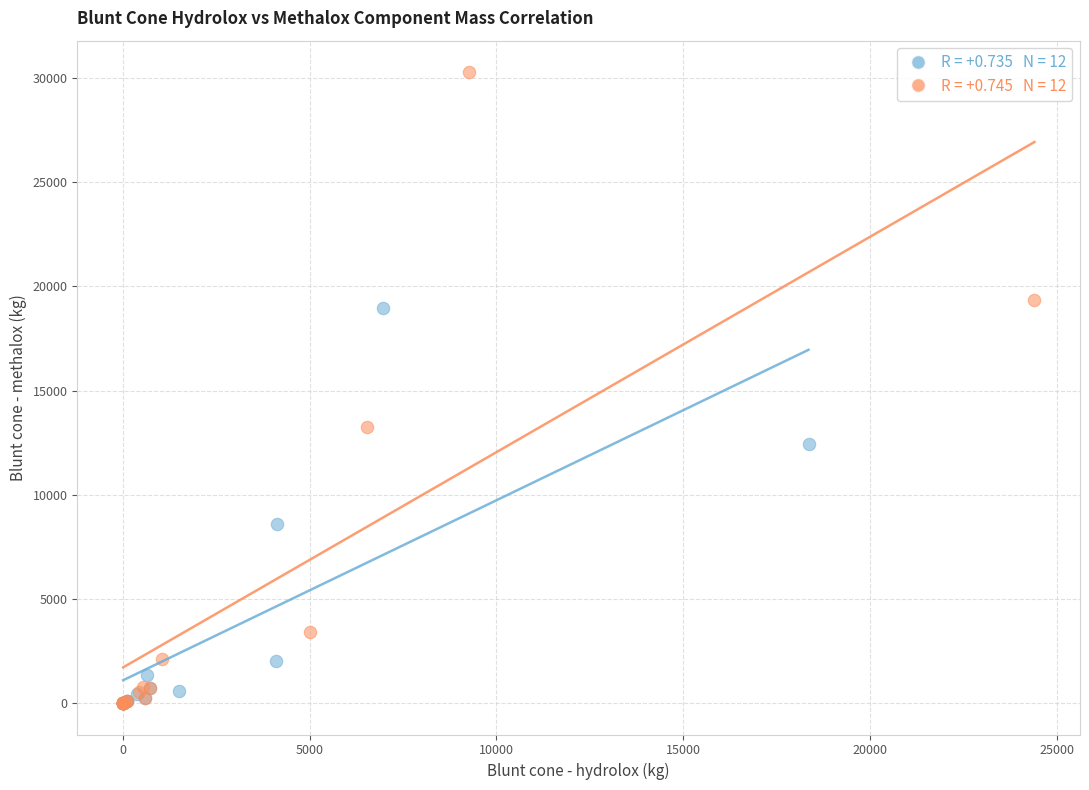

Which series reaches the maximum Y coordinate?

Lifting body - hydrolox